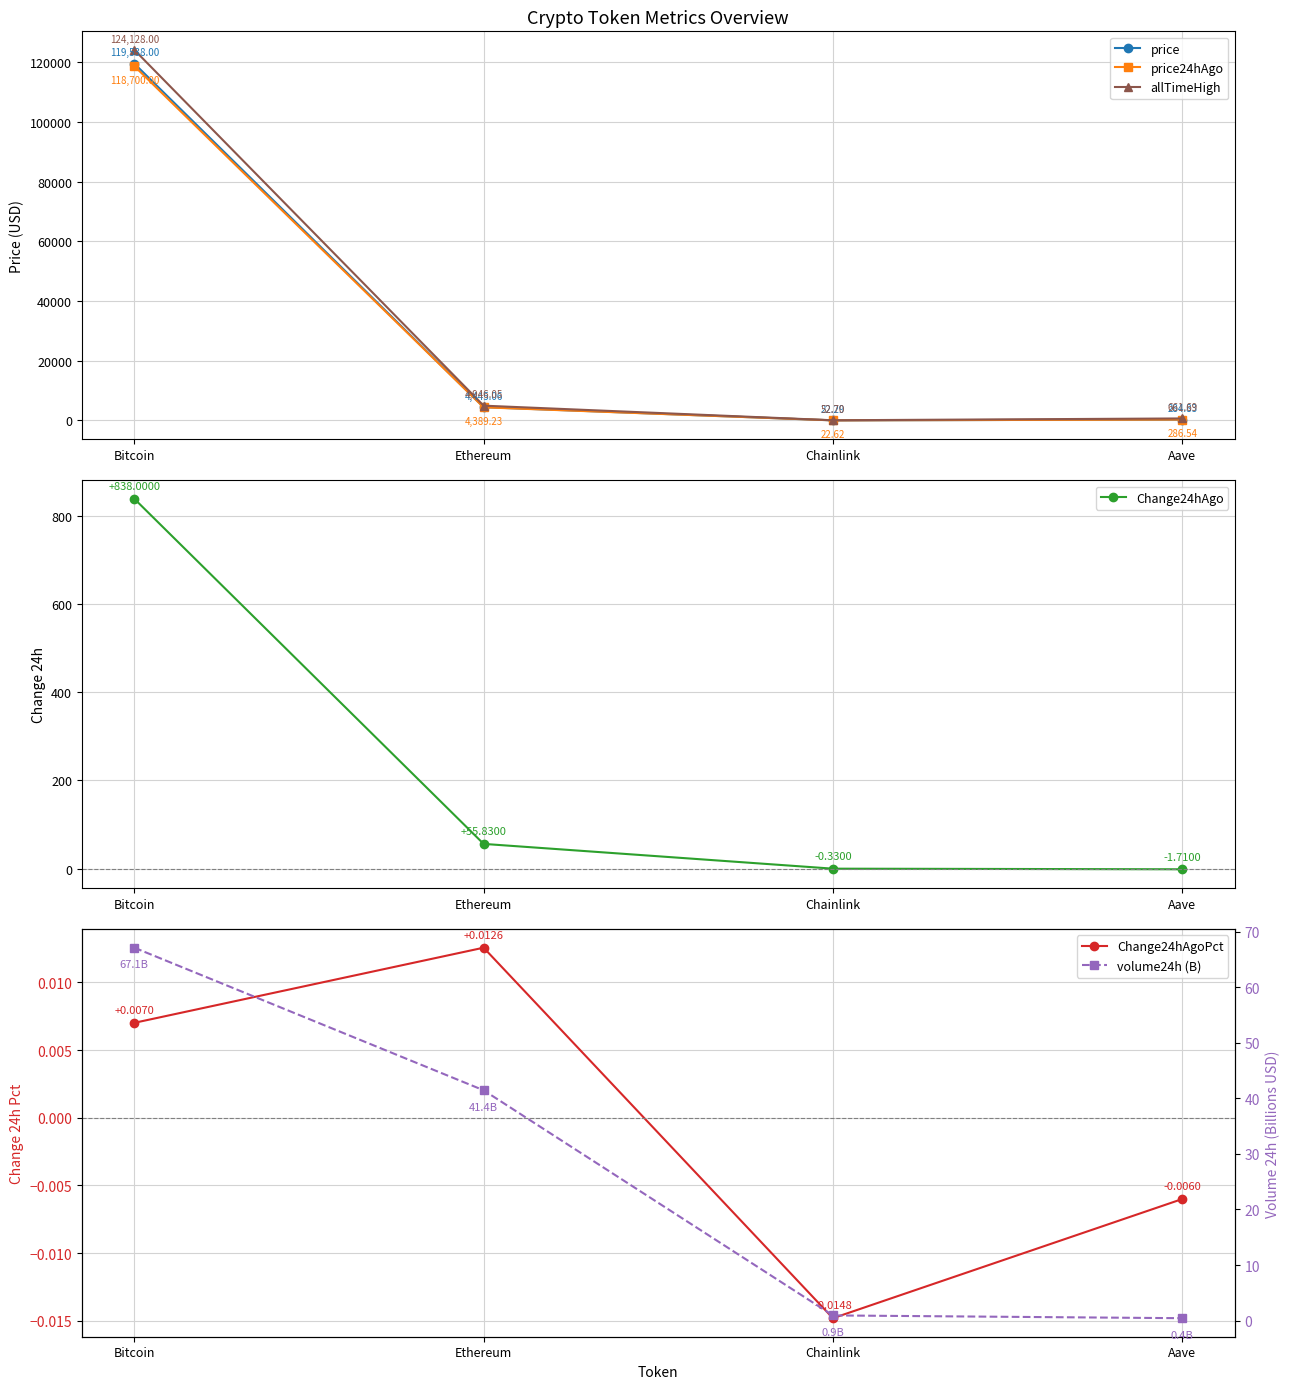

At which label does Change24hAgo reach its minimum?

Aave